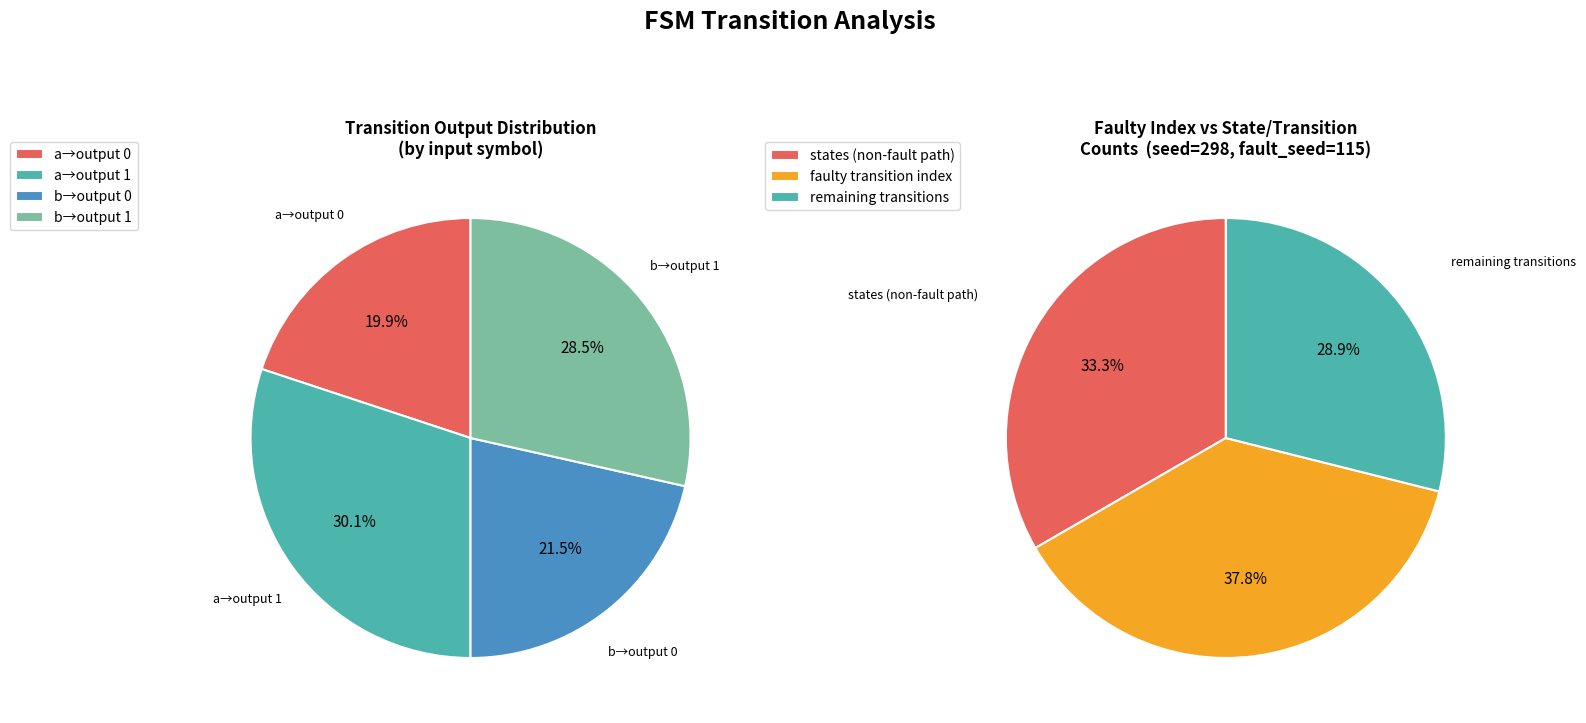

Between 30 and 28, which is larger?

30